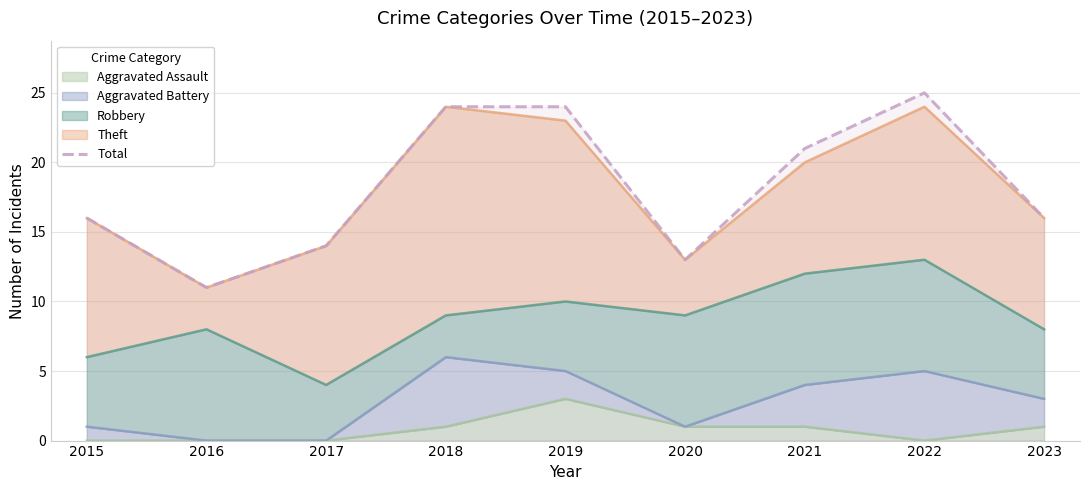

What is the maximum value shown in the chart?

25